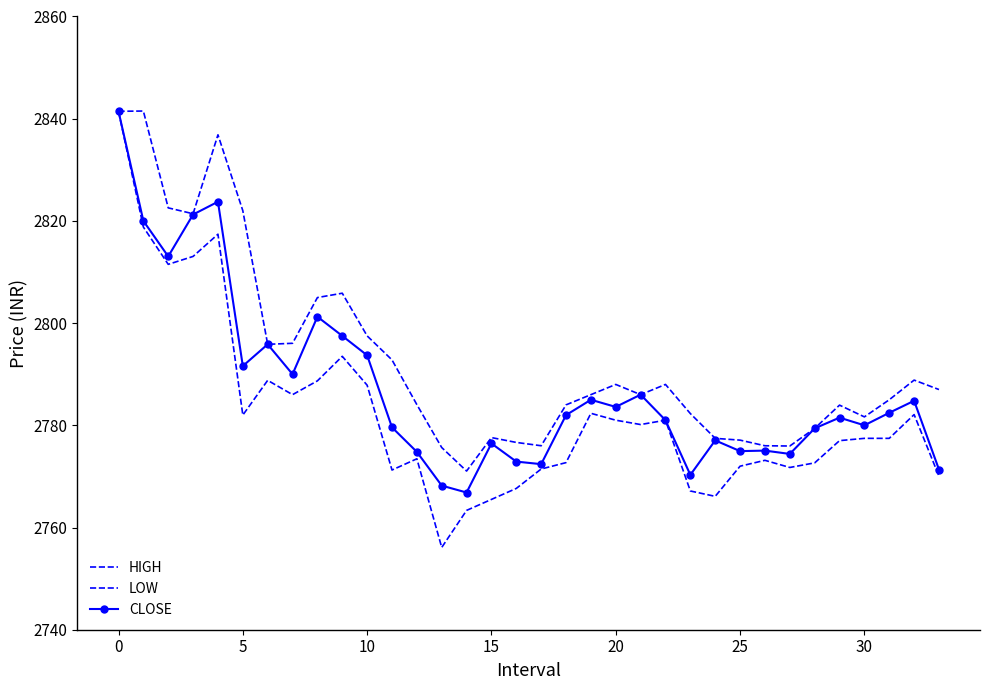

What are all the series names shown in the legend?

HIGH, LOW, CLOSE